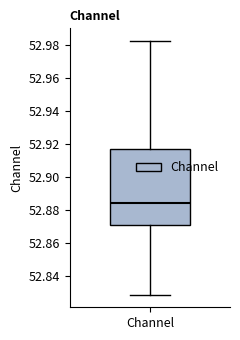

Transcribe this box plot: give where the median line is, the range the box spans, and where the two whiskers end, as read against the y-axis. The values are not printed on the chart, so give them approximately, as read against the axis.

median 52.884, box 52.872 to 52.918, whiskers 52.828 to 52.982